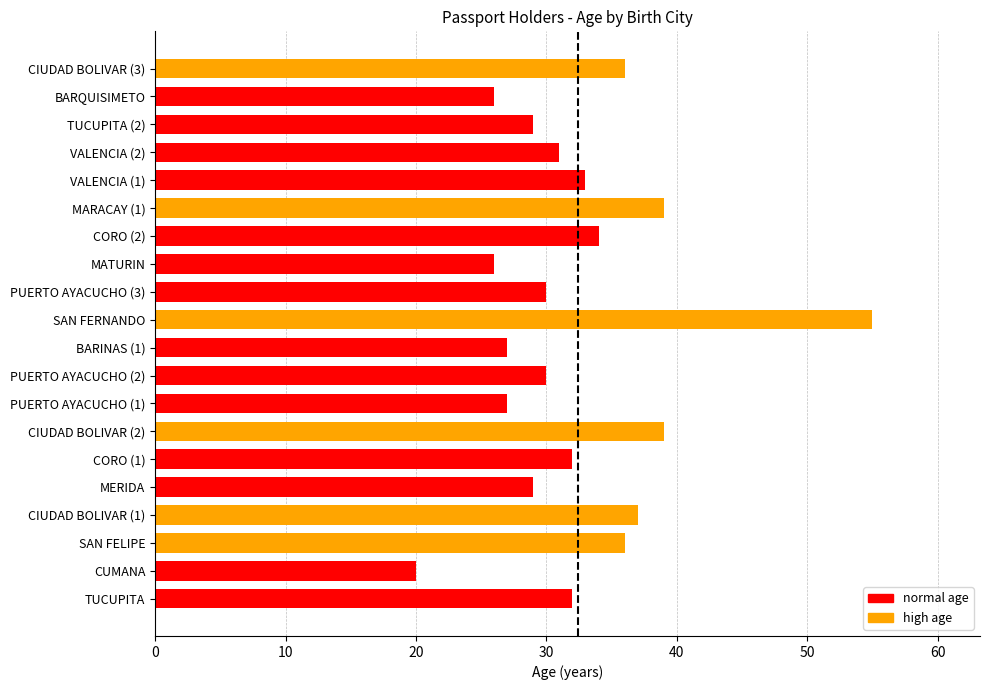

The value at CORO (2) is 17. True or false?

False